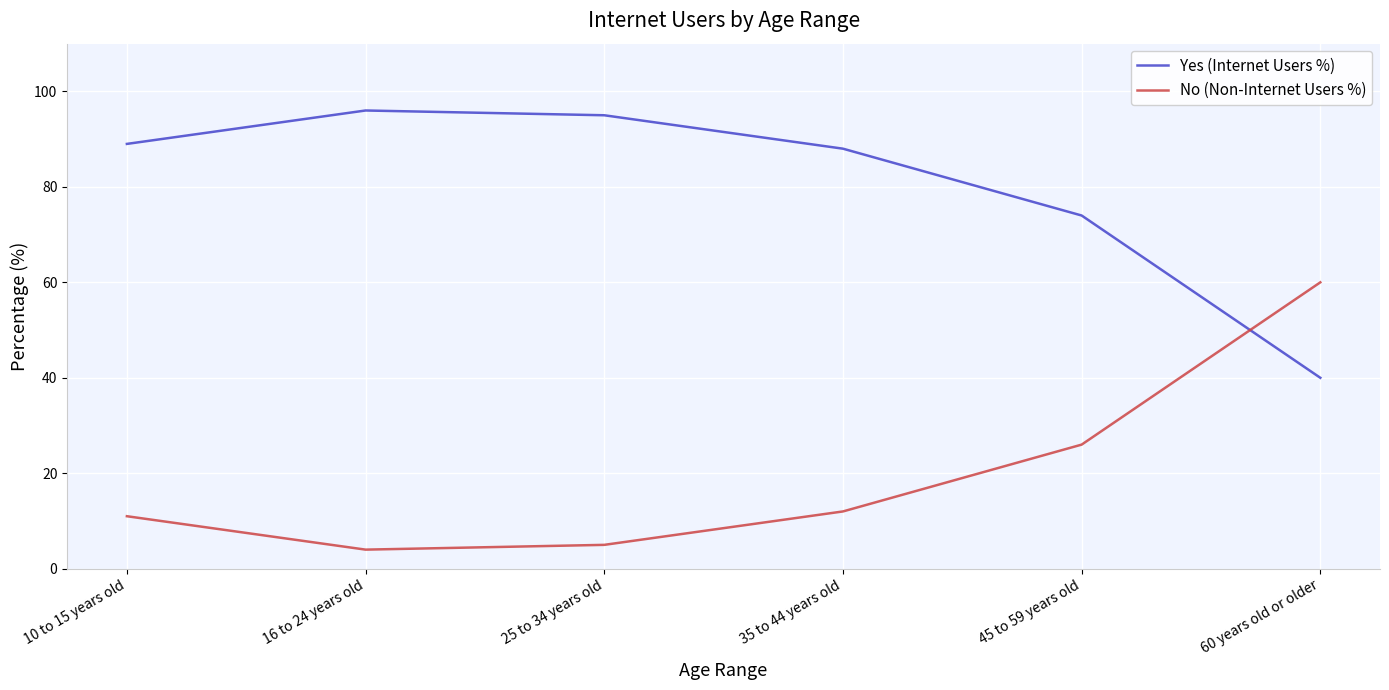

Is the value of No (Non-Internet Users %) at 45 to 59 years old greater than the value of Yes (Internet Users %) at 45 to 59 years old?

No